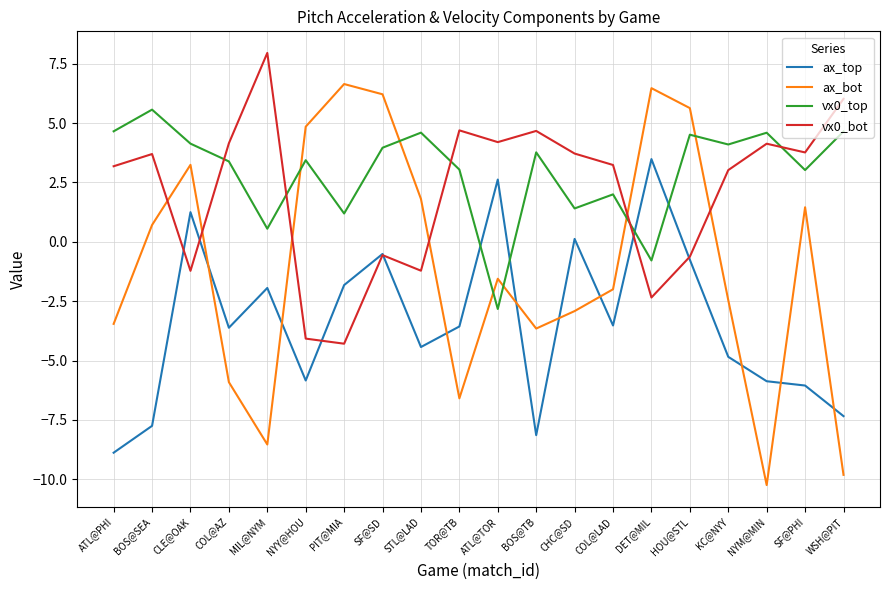

Which series ends up on top after the final intersection of ax_bot and vx0_top?

vx0_top